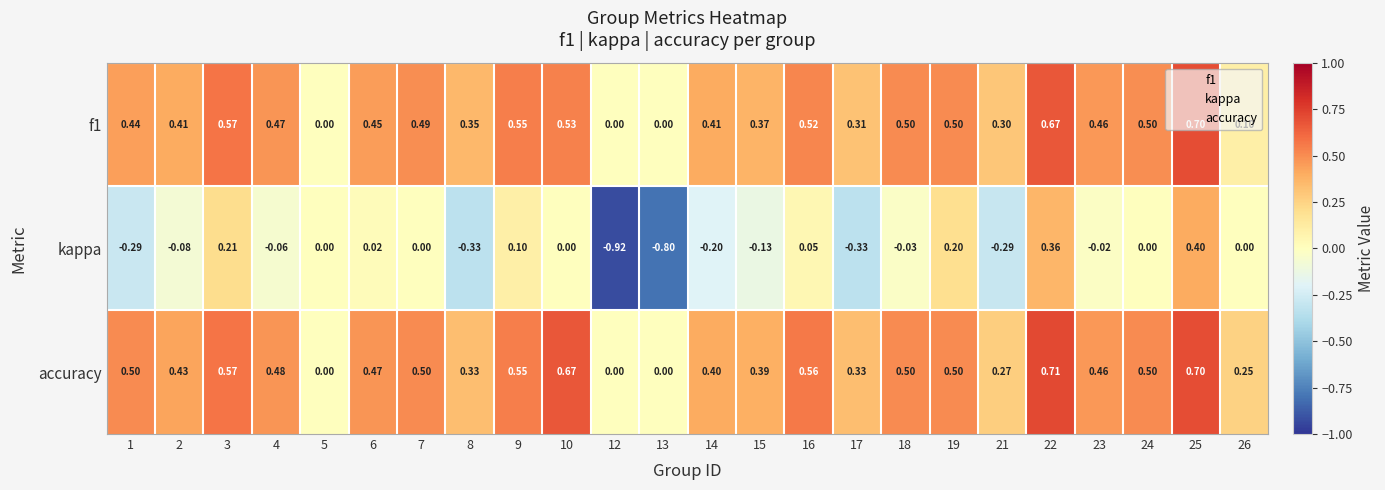

Which series has the largest total across all categories?

accuracy